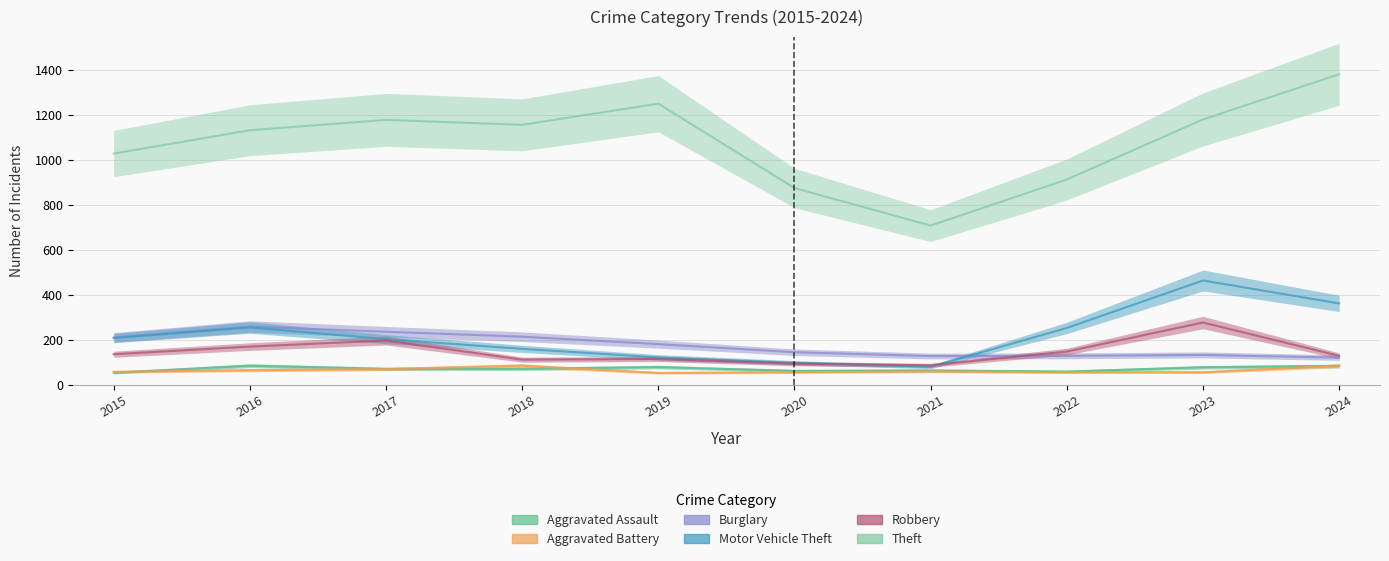

At how many categories does at least one series exceed 976?

7